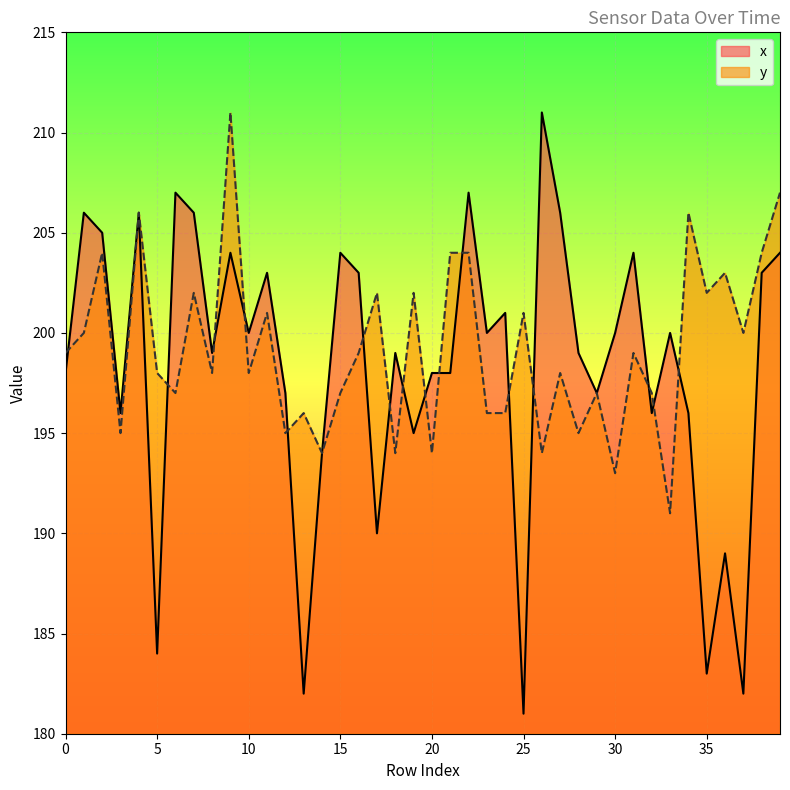

What is the spread (max minus min) of values at 15?

7